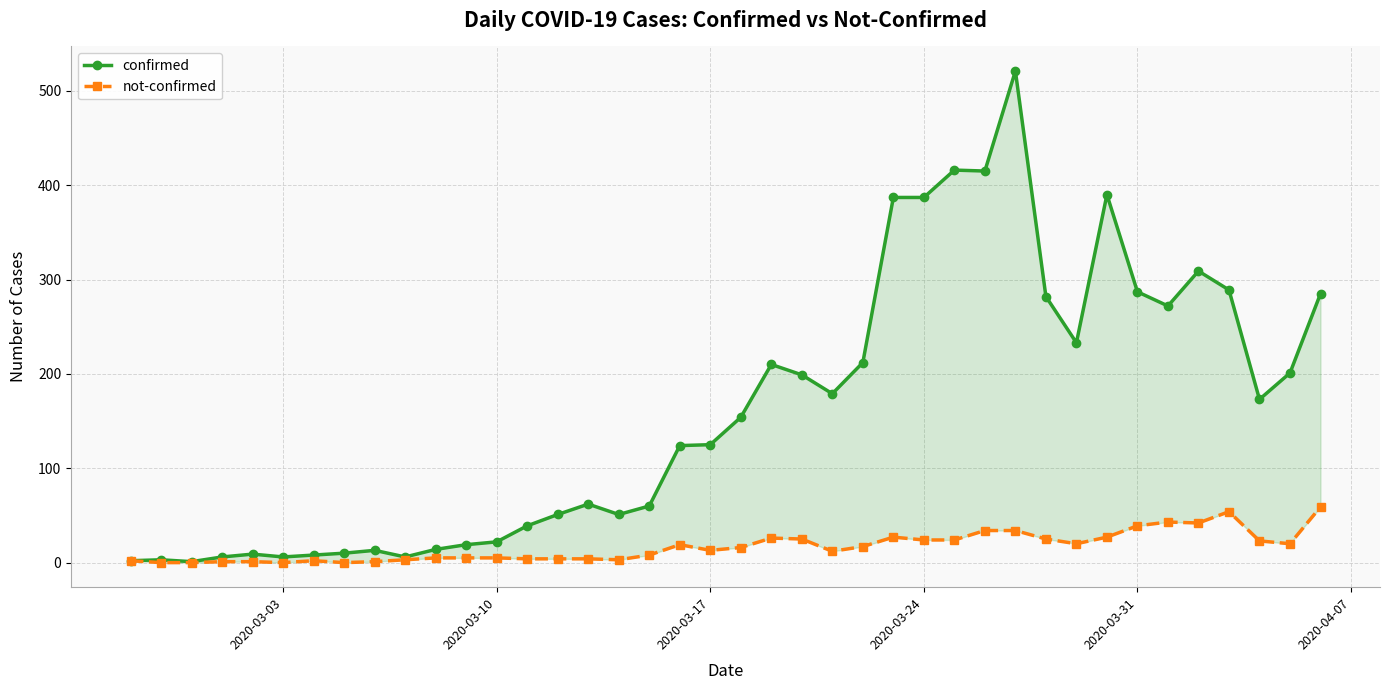

What is the value of the not-confirmed point at the 27th from the left?

24